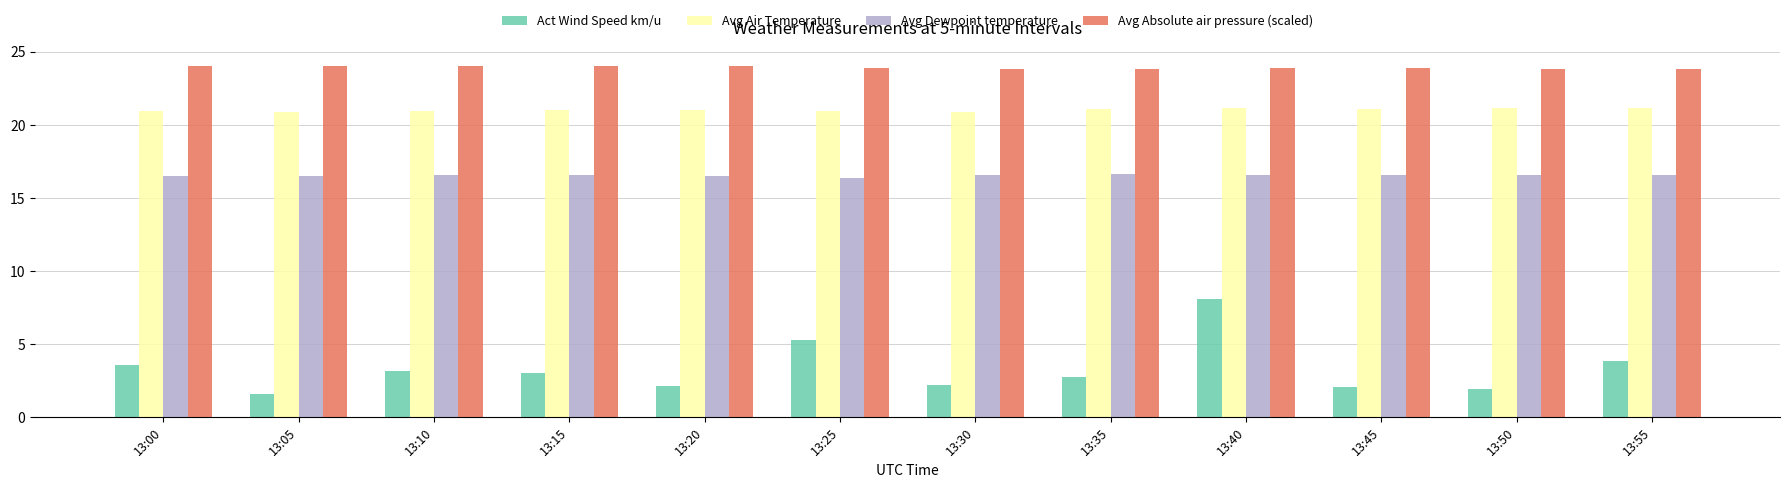

Count the Avg Dewpoint temperature values in the range 16 to 17.

12